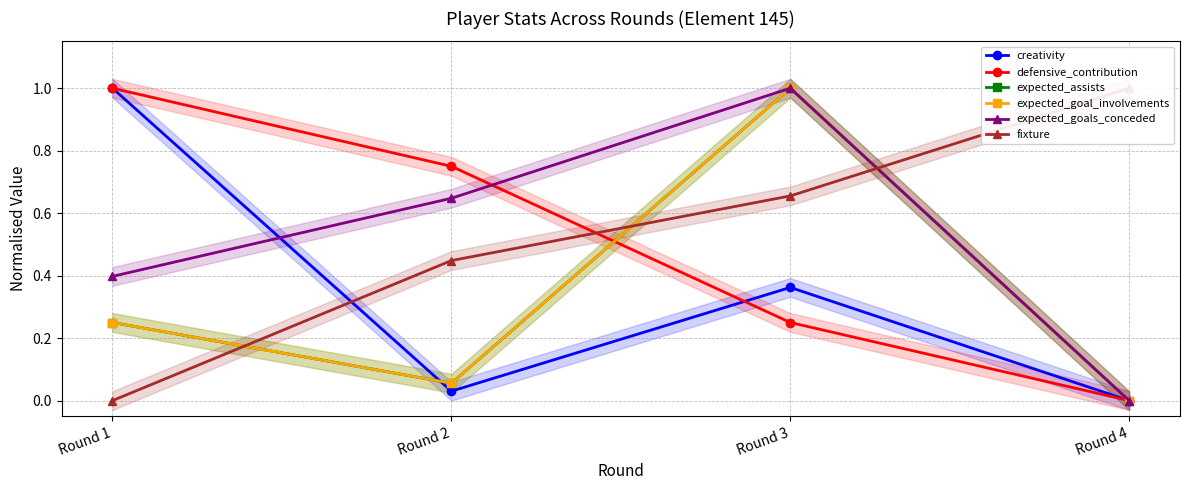

True or false: expected_goals_conceded has a value of 0.6 at Round 4.

False